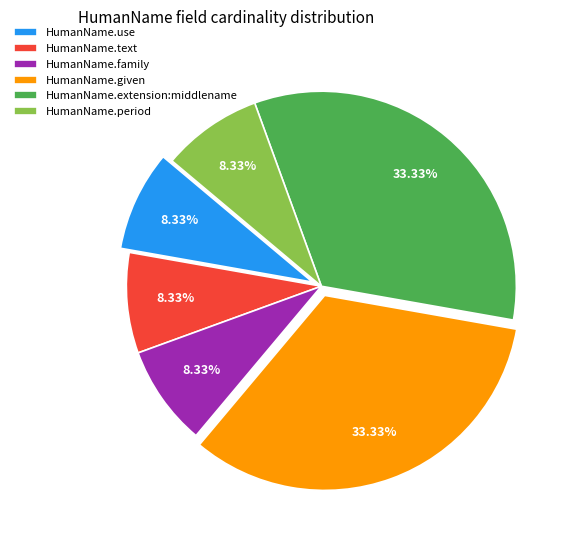

Between HumanName.family and HumanName.extension:middlename, which is larger?

HumanName.extension:middlename